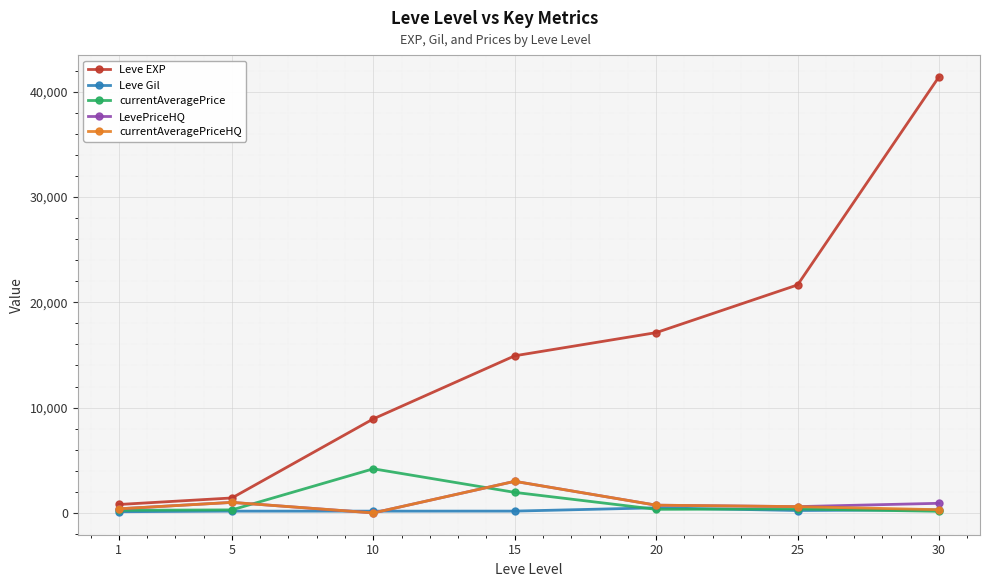

Which series changed the most between 15 and 25?

Leve EXP